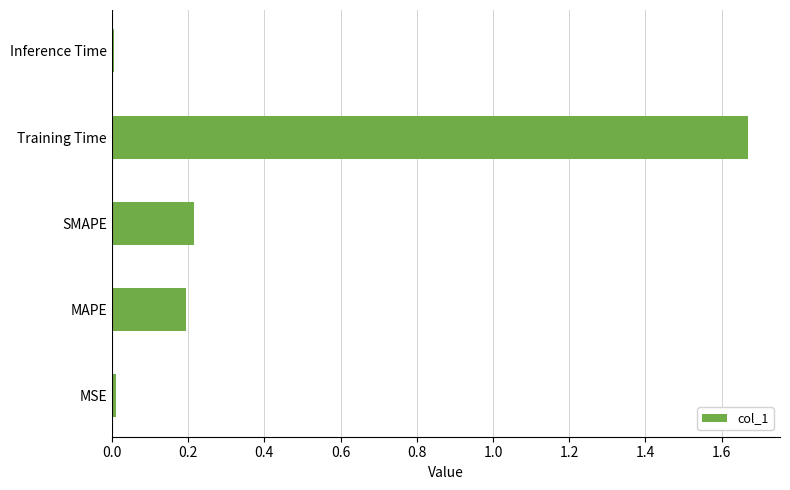

How many categories are shown in the chart?

5